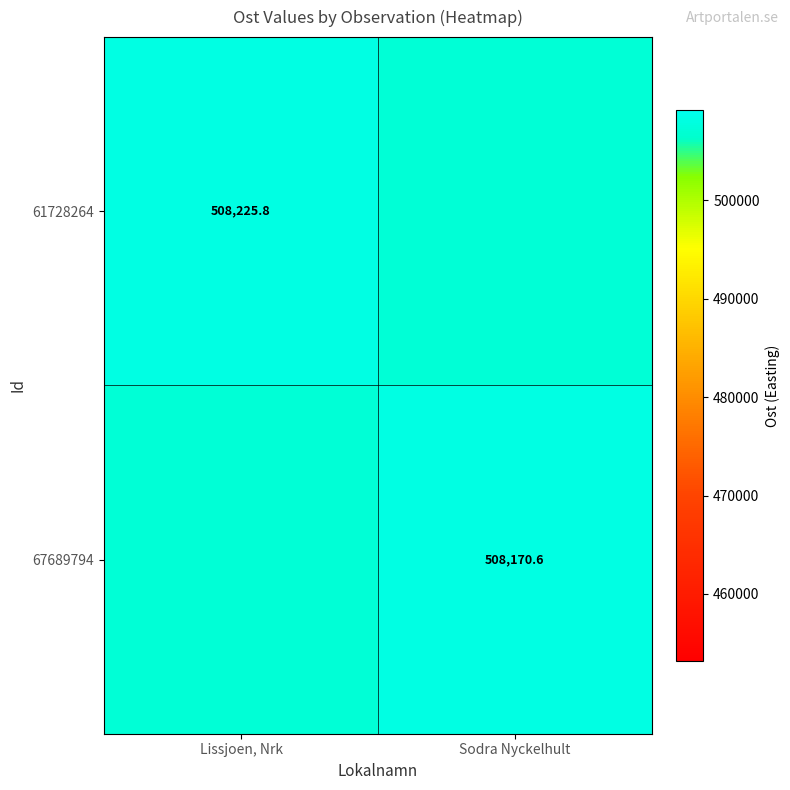

At how many categories does at least one series exceed 507944?

2